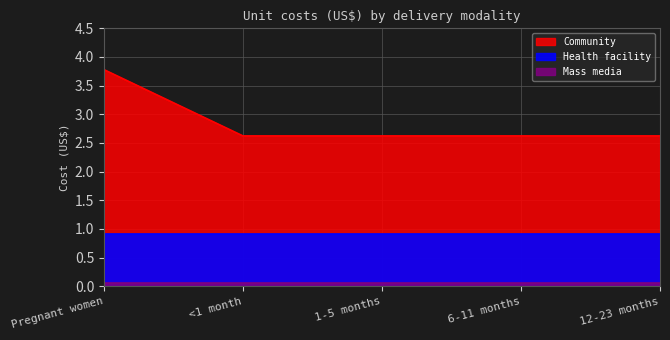

Reading left to right, what are all the values shown in this chart?

Health facility: 0.9	0.9	0.9	0.9	0.9
Community: 3.8	2.6	2.6	2.6	2.6
Mass media: 0.1	0.1	0.1	0.1	0.1